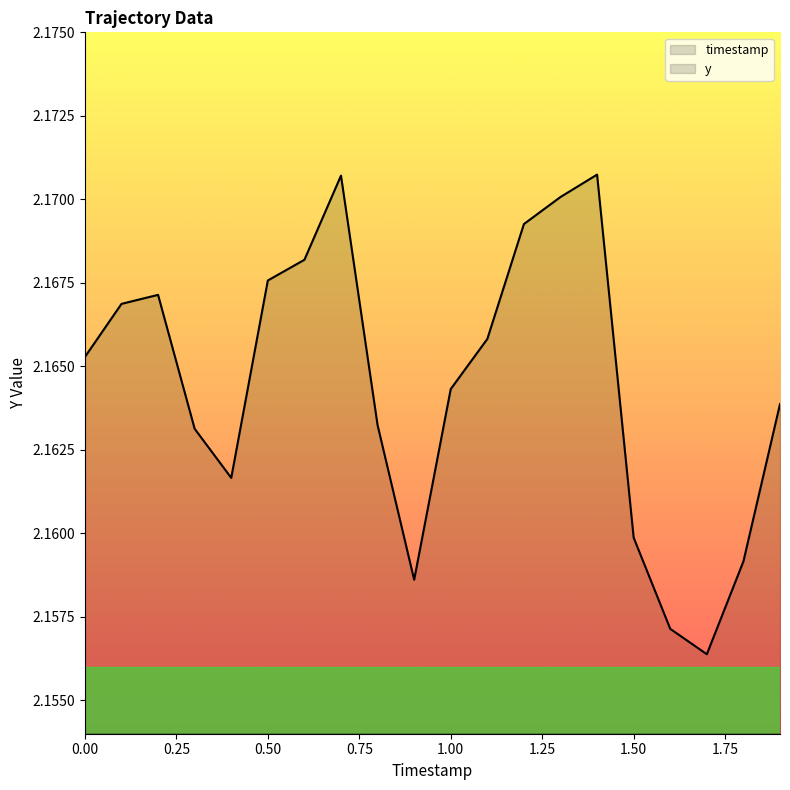

What is the maximum value shown in the chart?

2.2